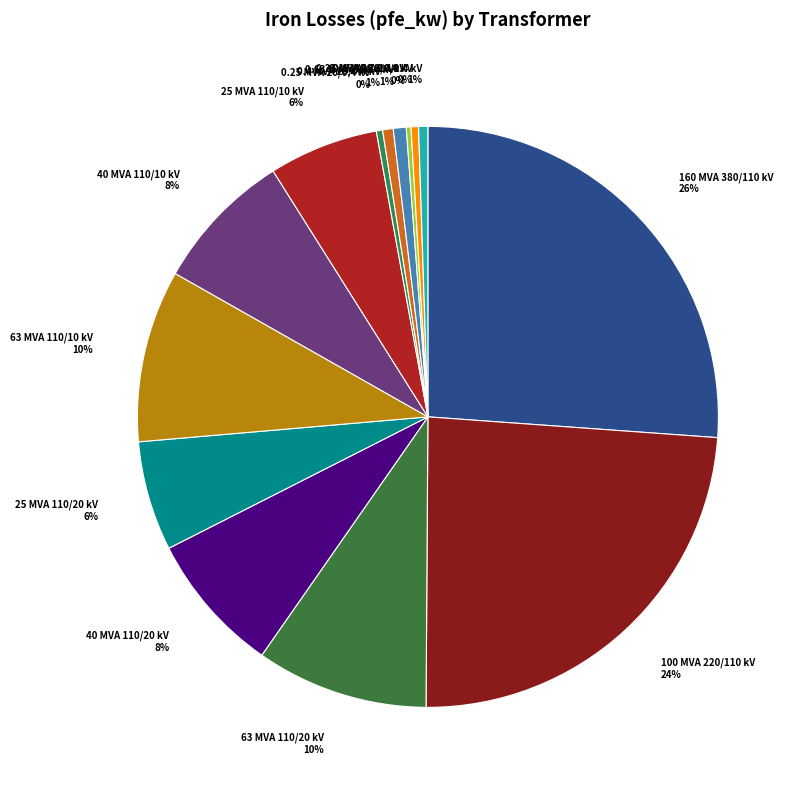

Between 0.25 MVA 20/0.4 kV and 40 MVA 110/20 kV, which is larger?

40 MVA 110/20 kV